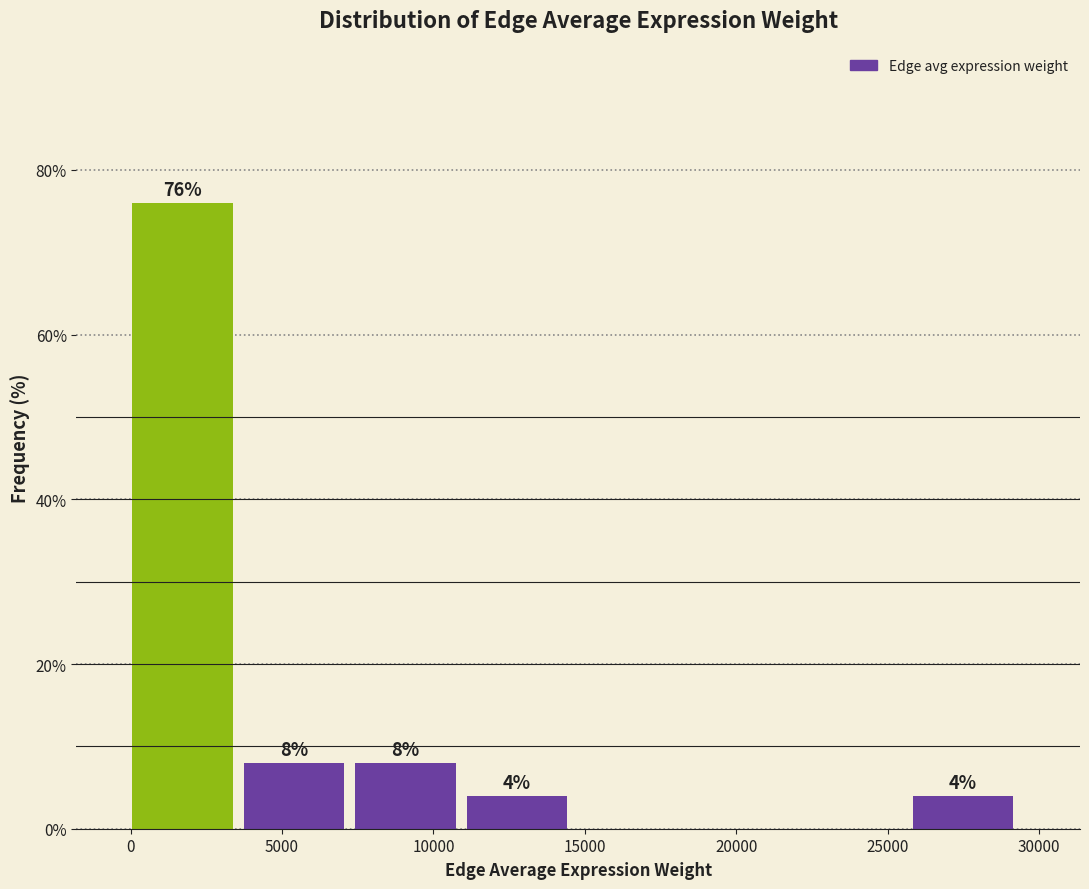

Which range on the x-axis has the tallest bar?

0 to 3500